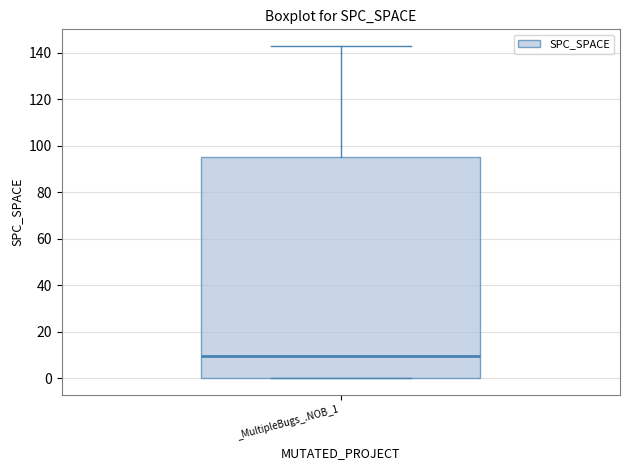

Transcribe this box plot: give where the median line is, the range the box spans, and where the two whiskers end, as read against the y-axis. The values are not printed on the chart, so give them approximately, as read against the axis.

median 10, box 0 to 96, whiskers 0 to 144